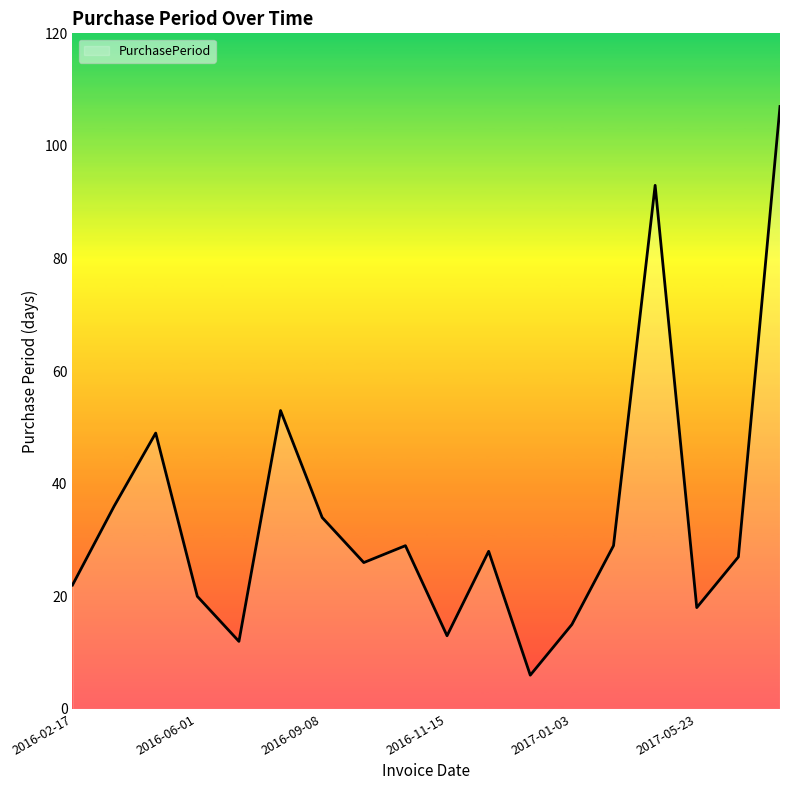

How many lines are shown in the chart?

1